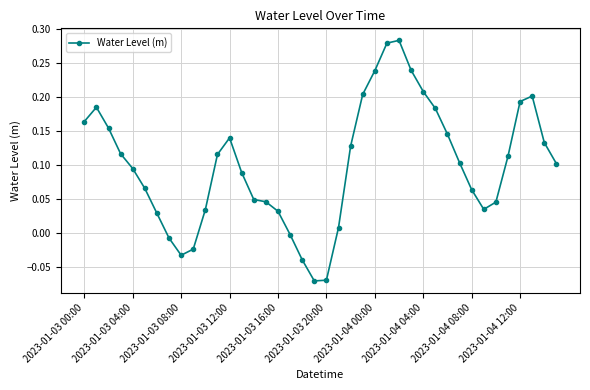

How many distinct data groups are displayed?

1